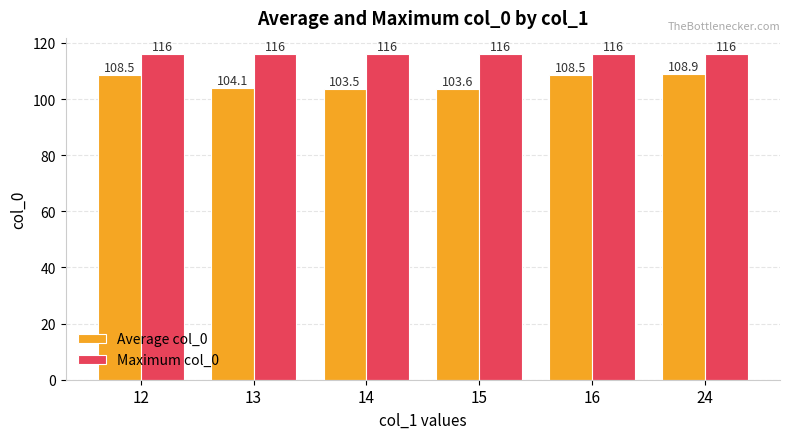

How many data points does each series have?

6